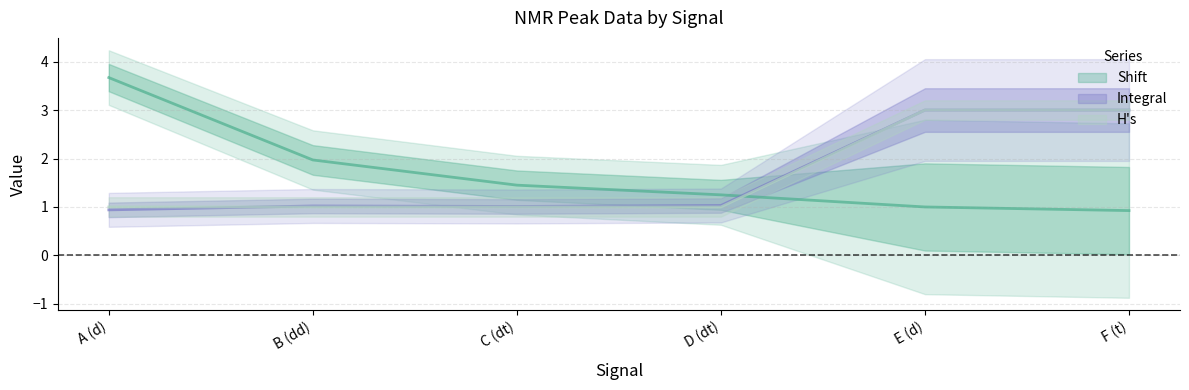

Which series has the widest spread of values?

Shift